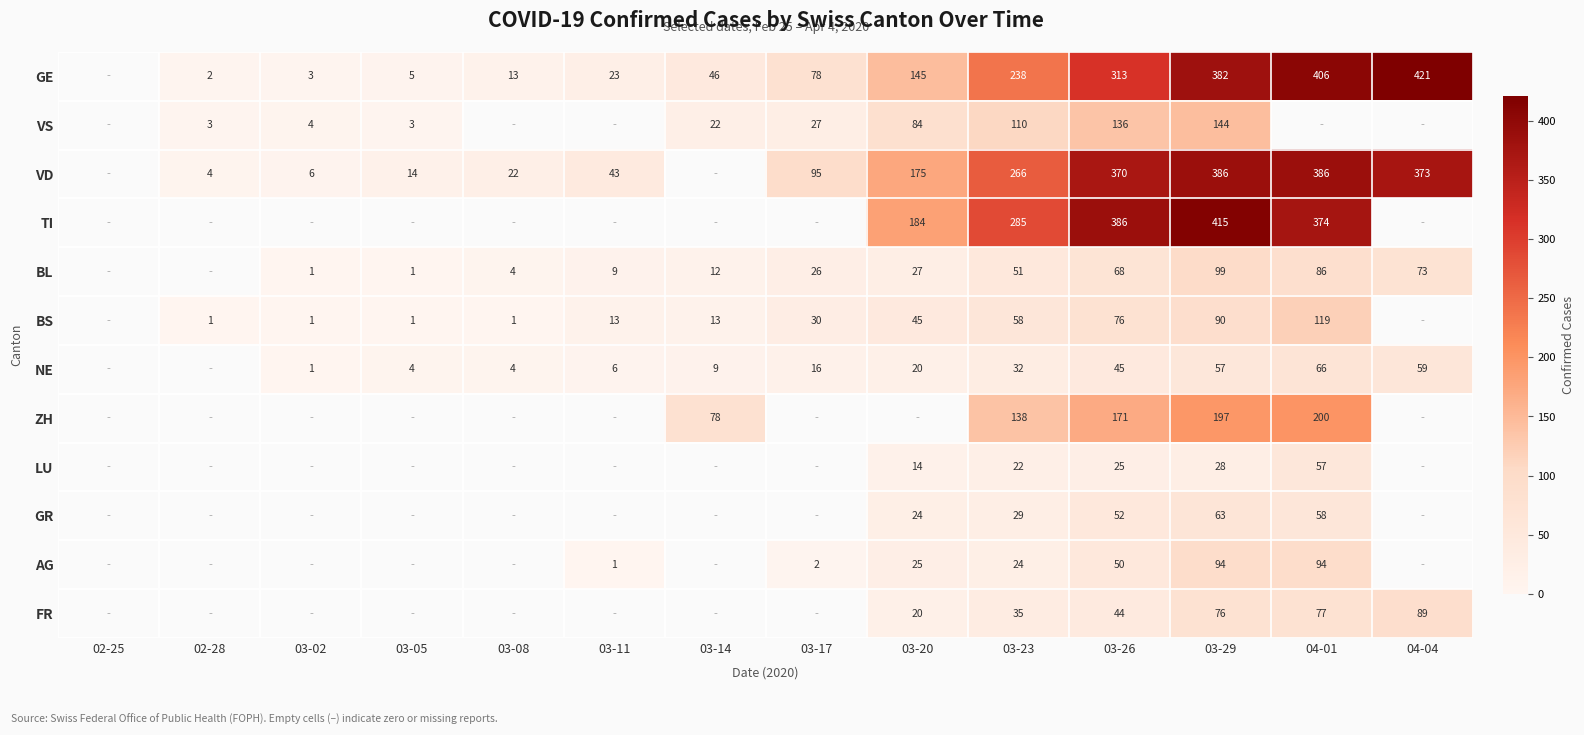

Is it true that AG equals 94 at 03-29?

True